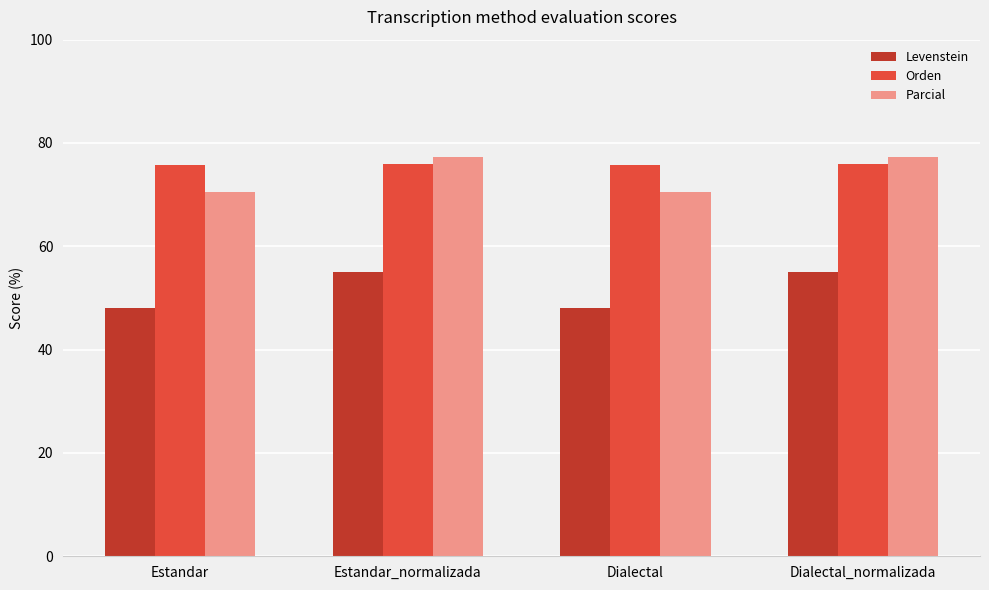

Are the bars grouped side by side (vs. stacked)?

Yes